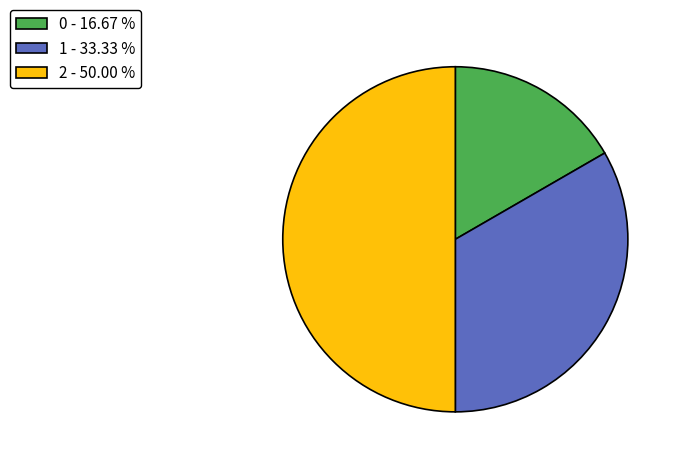

Does 0 represent more than half of the total?

No